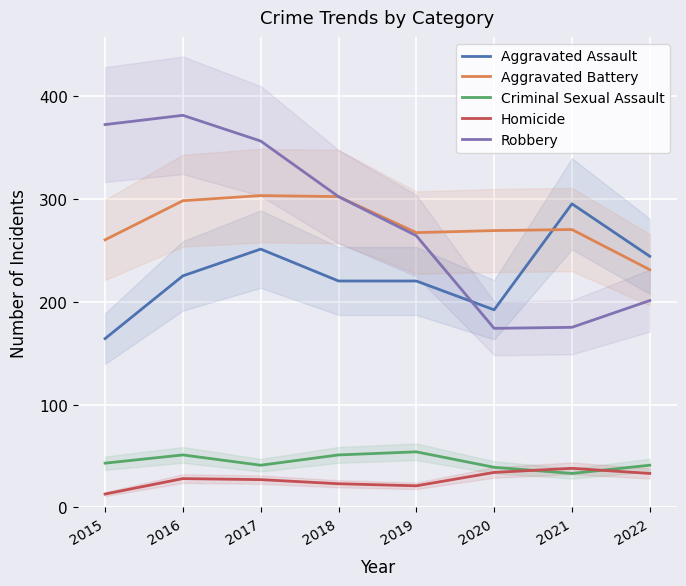

Which series has the largest range (max minus min)?

Robbery